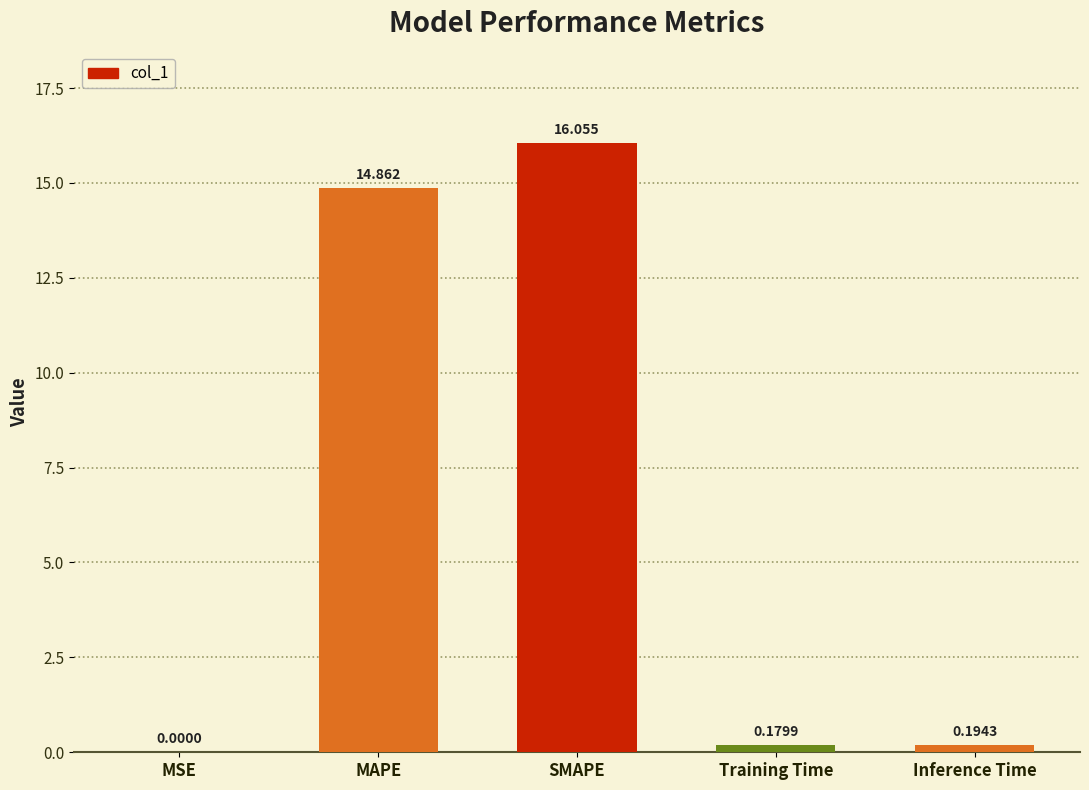

Which label corresponds to the largest value in the chart?

SMAPE